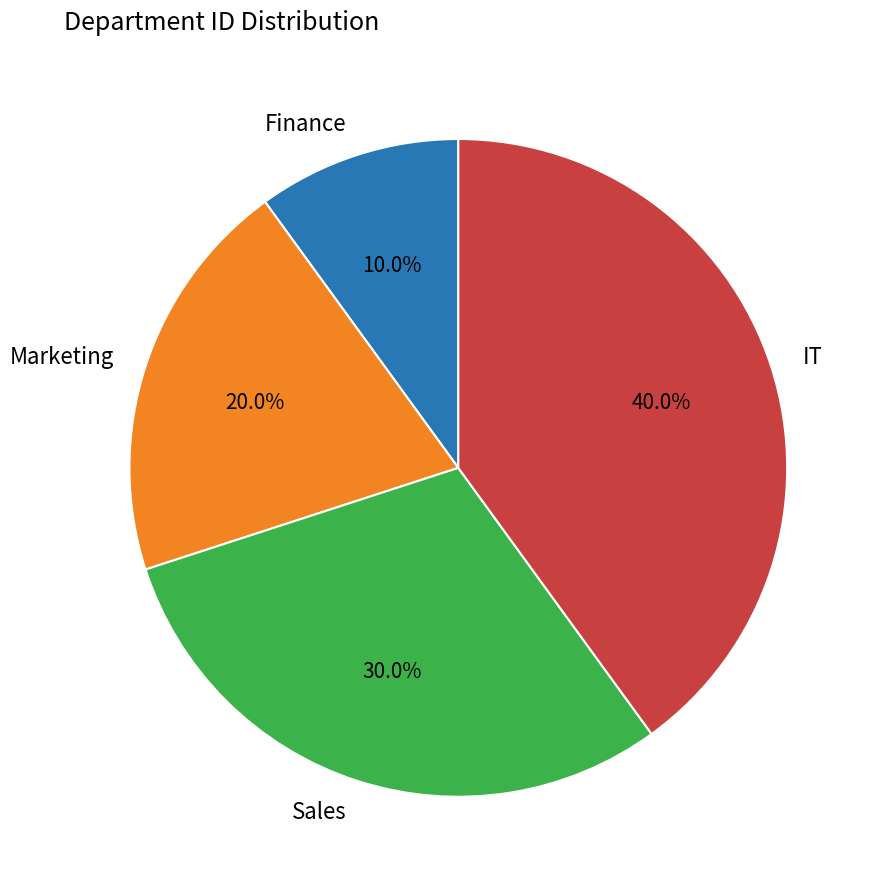

Which slice is the largest?

IT